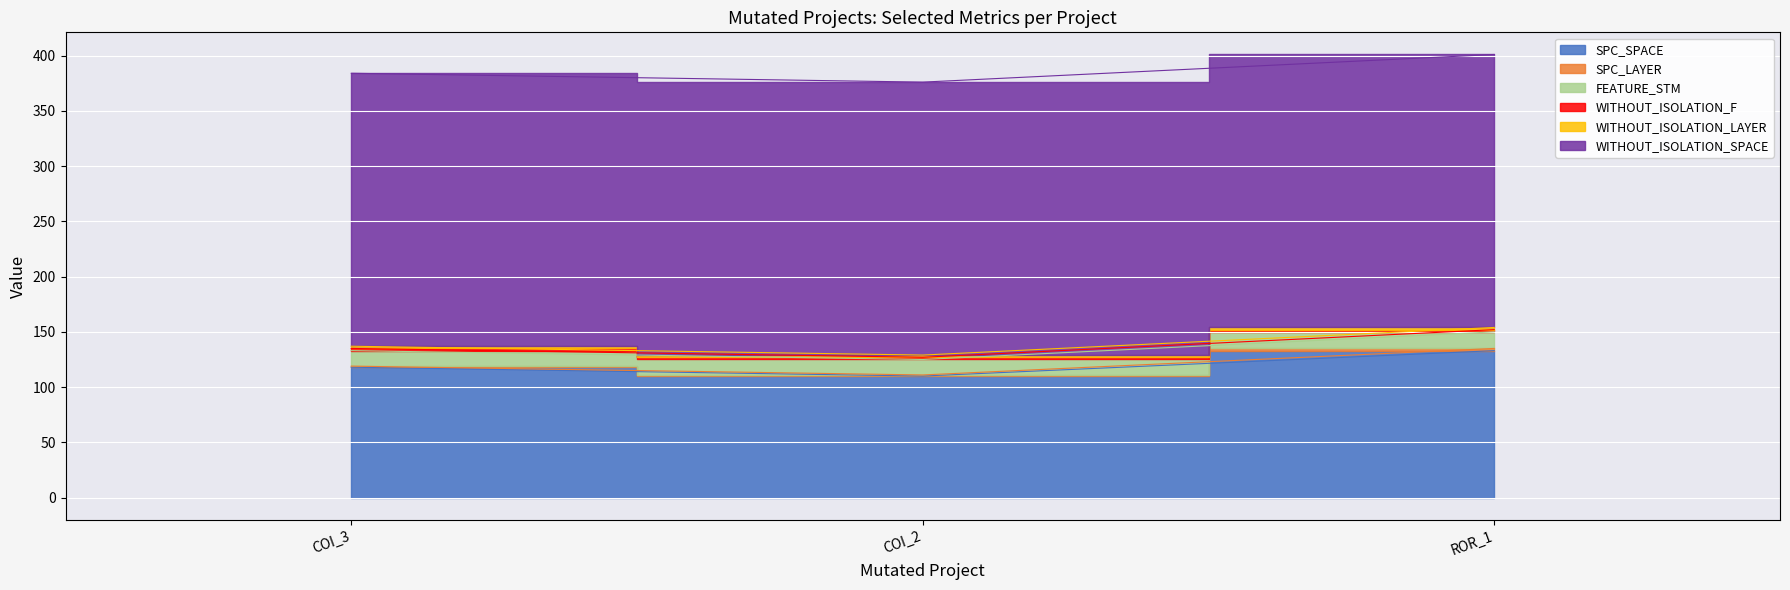

What is the average value of the SPC_LAYER series?

1